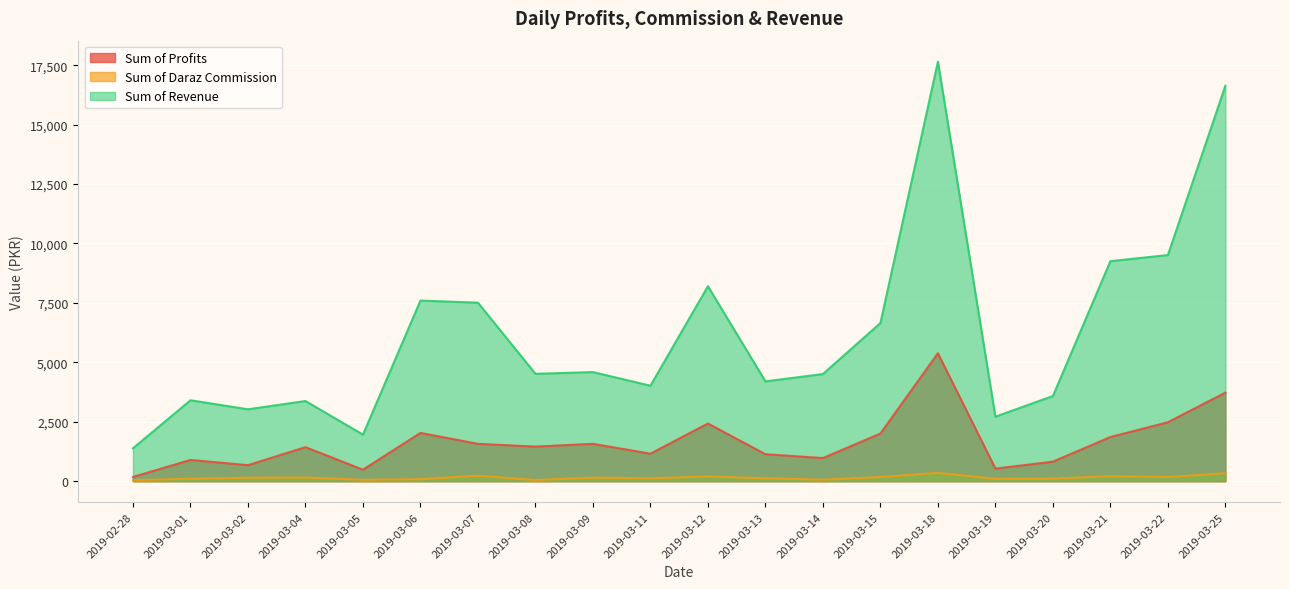

What are all the series names shown in the legend?

Sum of Profits, Sum of Daraz Commission, Sum of Revenue